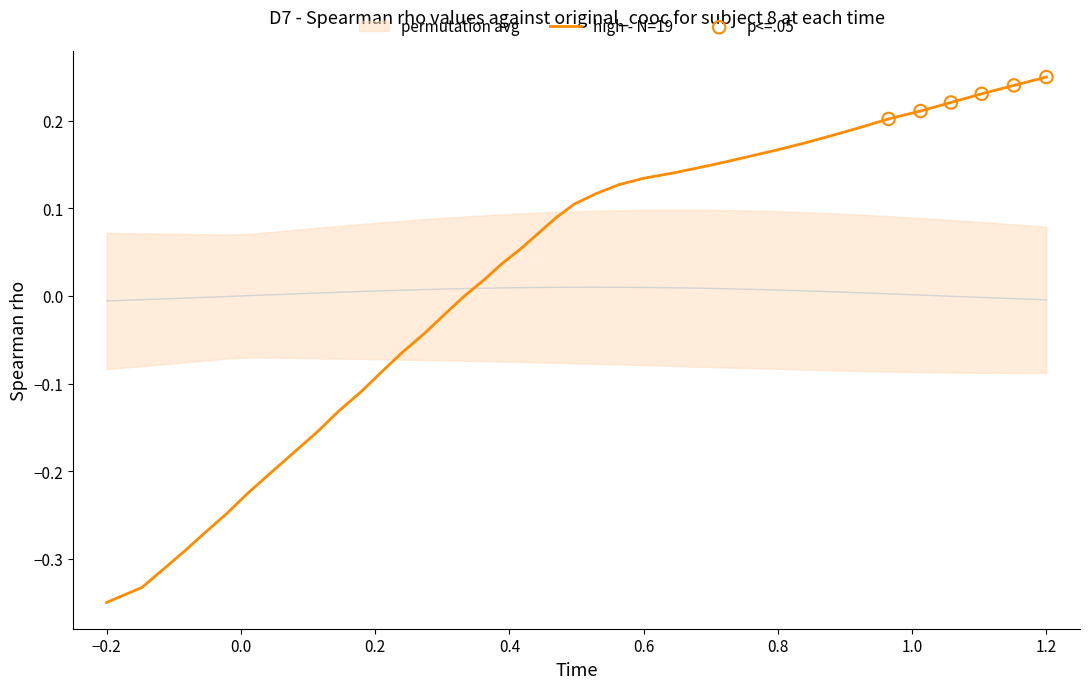

At which label does high - N=19 reach its minimum?

−0.2